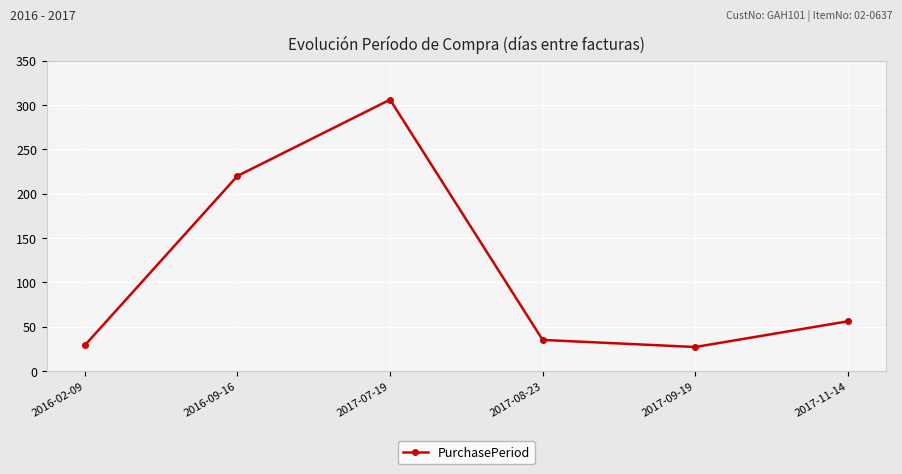

What is the sum of the values at 2016-09-16 and 2017-09-19?

247